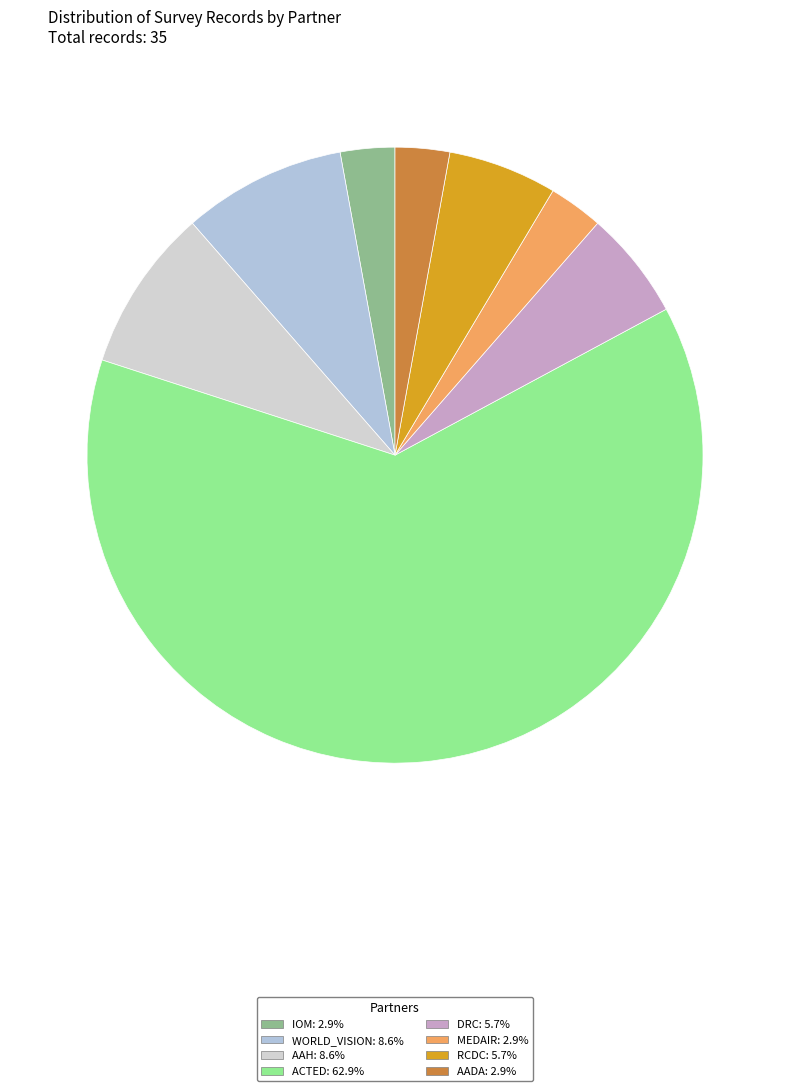

Which slice is the smallest?

IOM